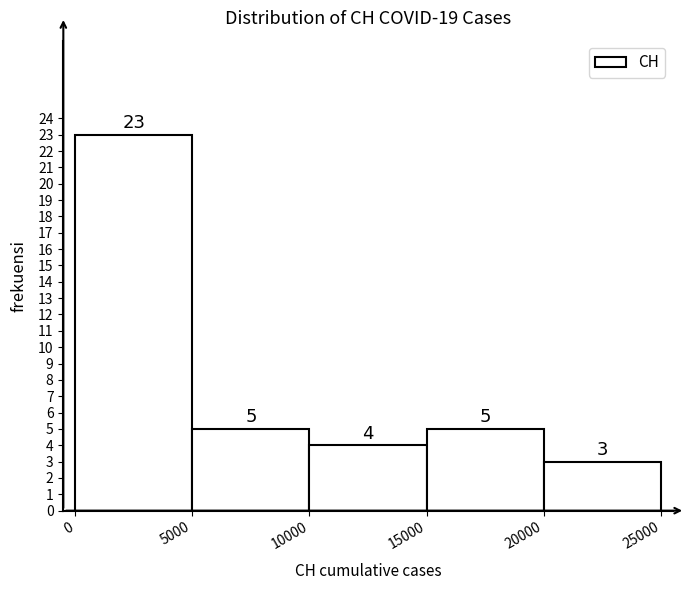

Reading left to right, list every bar in this chart as the range it spans on the x-axis followed by its height.

0 to 5000: 23
5000 to 10000: 5
10000 to 15000: 4
15000 to 20000: 5
20000 to 25000: 3